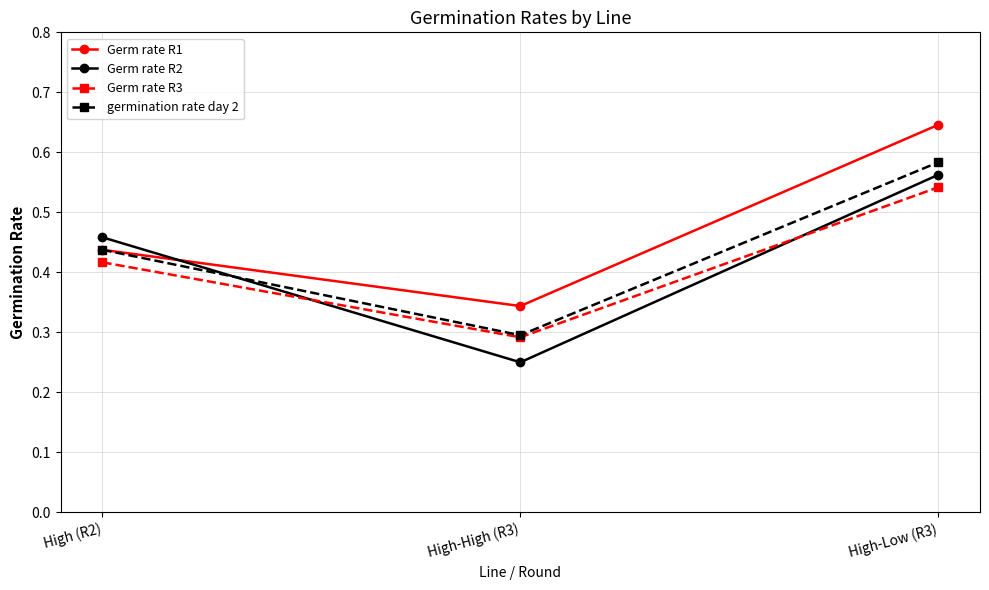

The Germ rate R2 series shows 0.9 at High-Low (R3). True or false?

False